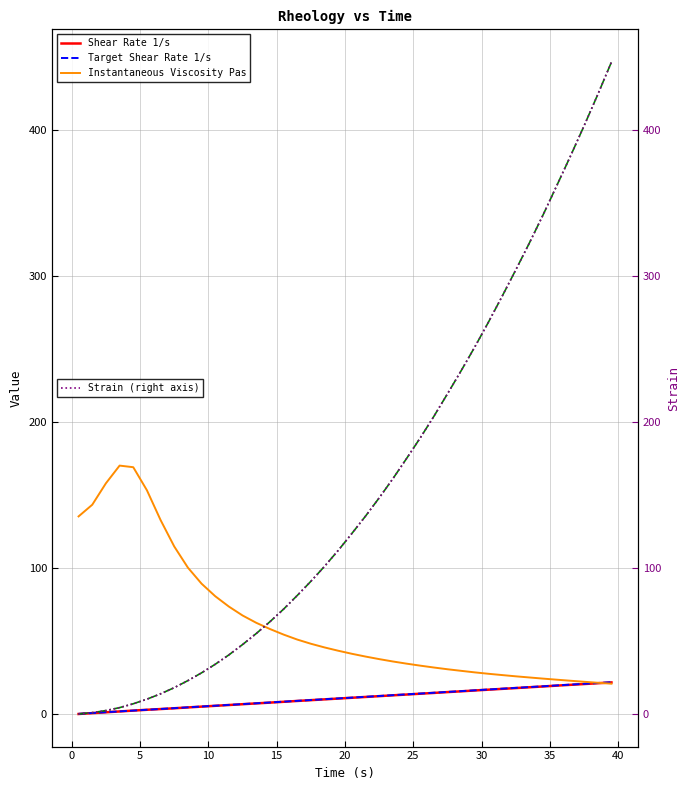

How many values in the Instantaneous Viscosity Pas series are below 43?

20